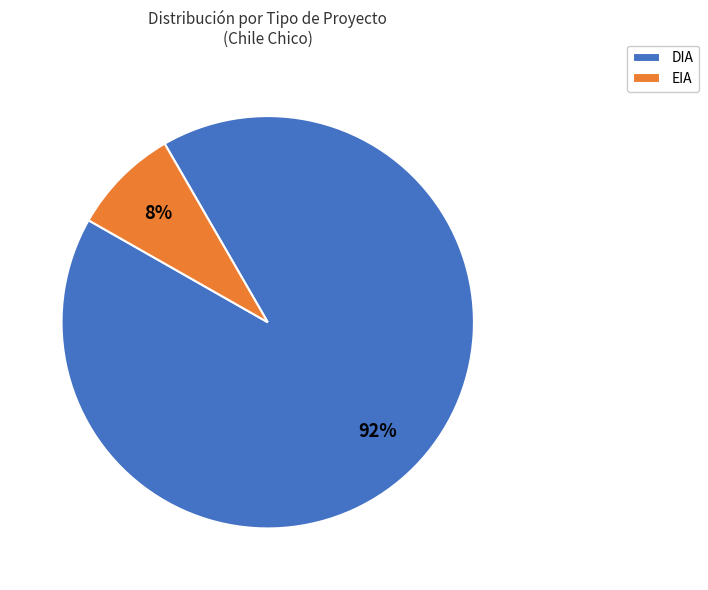

Approximately how many times larger is the value at EIA compared to DIA?

0.1